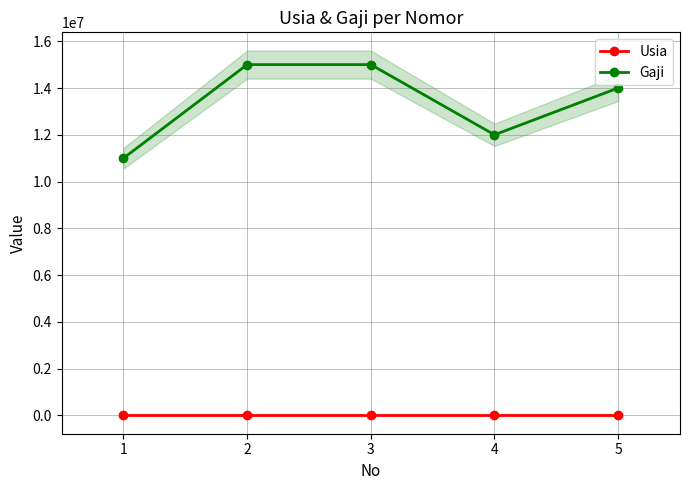

True or false: Usia and Gaji intersect in this chart.

False